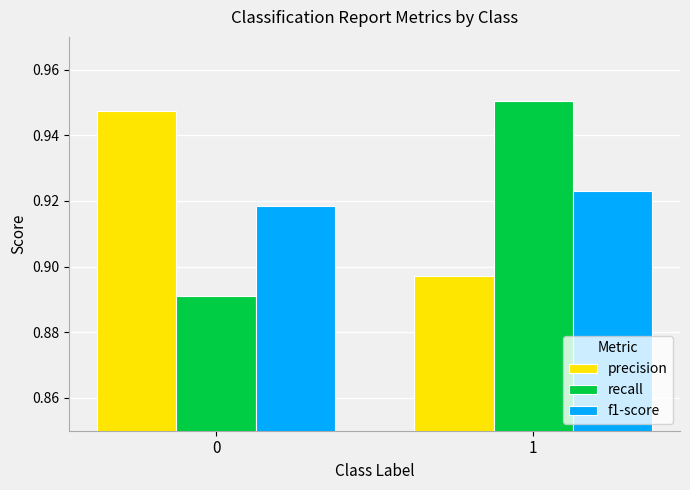

Which series has the largest total across all categories?

precision